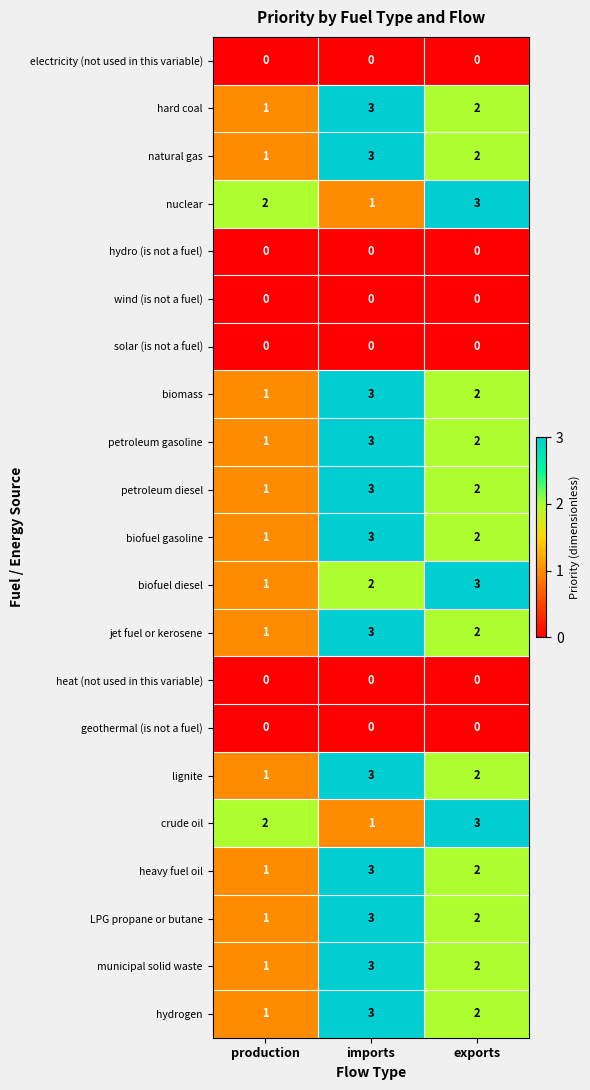

What is the difference between the highest and lowest values at imports?

3